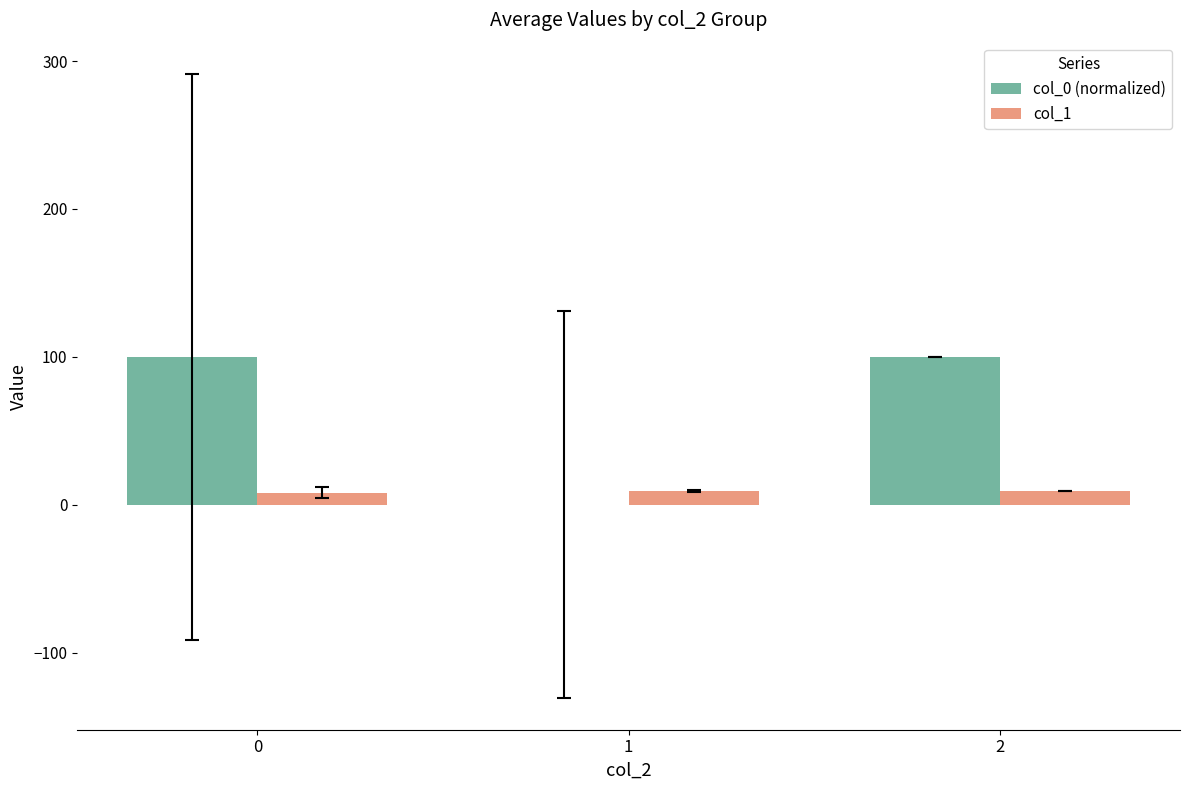

The col_0 (normalized) series shows 99.6 at 2. True or false?

True